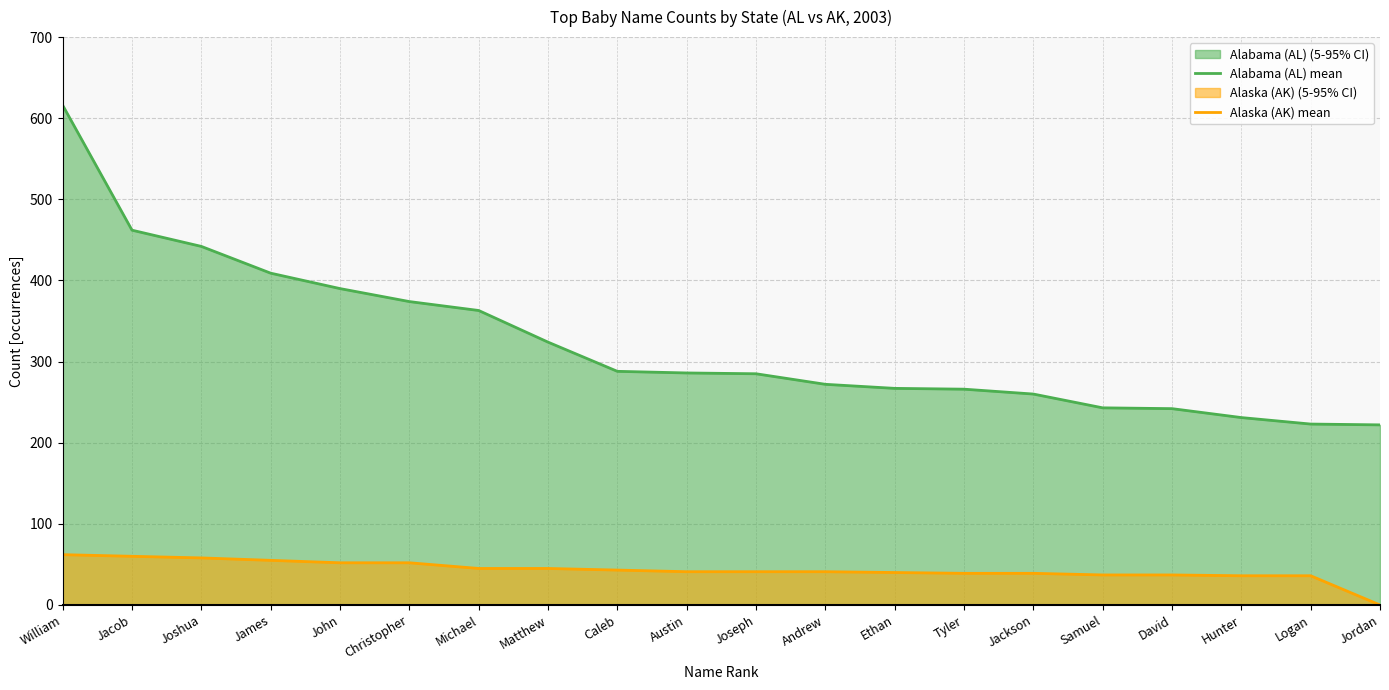

What is the label of the 9th point from the left?

Caleb